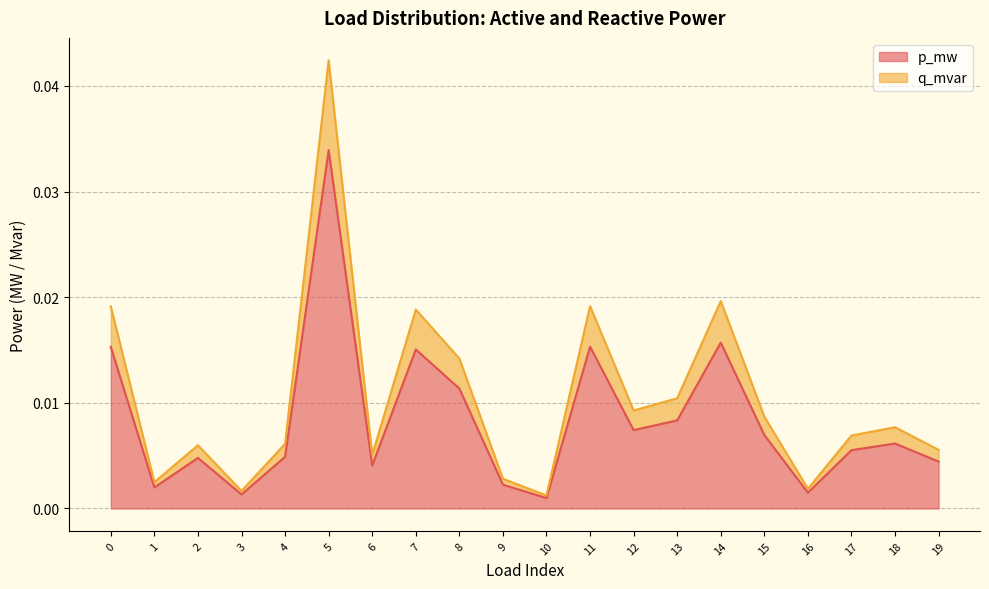

At which category is the sum across all series the highest?

5